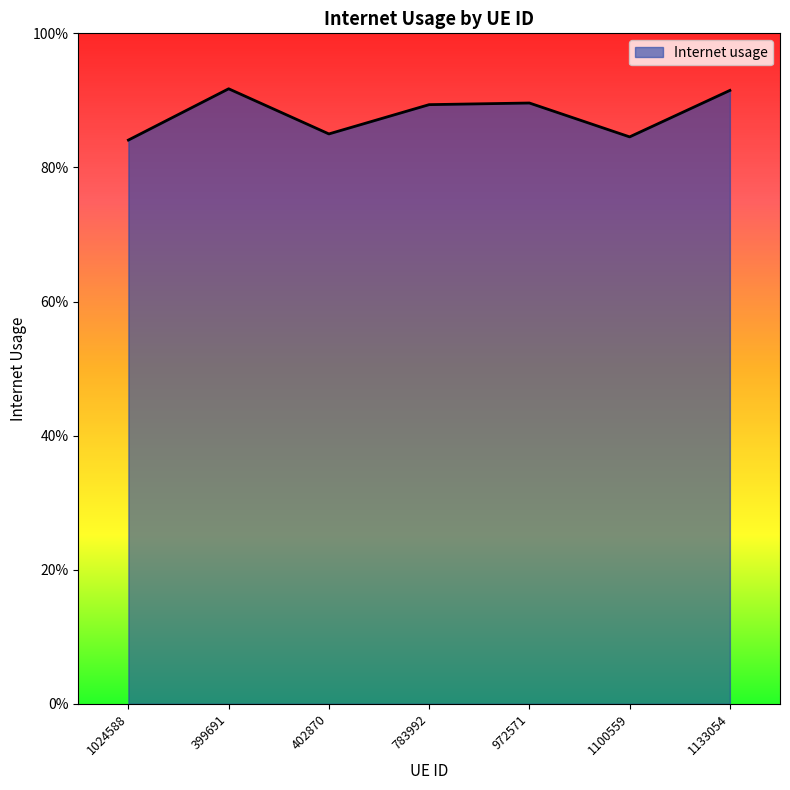

Does the chart have visible grid lines?

No